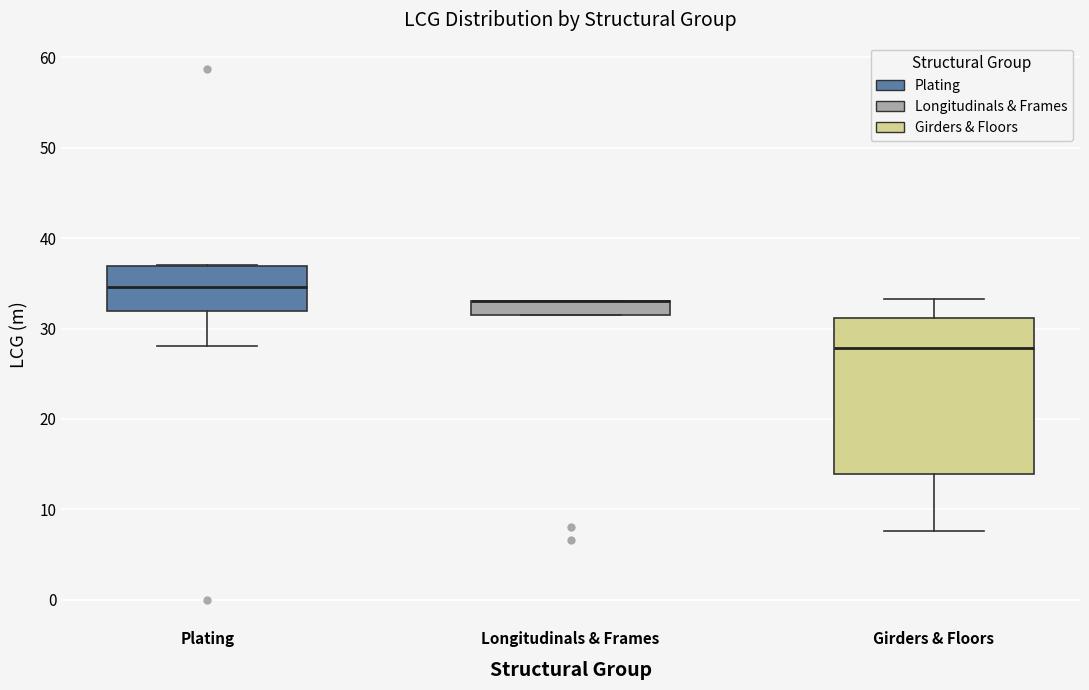

Where does the lower whisker of the box for Plating end on the y-axis? The values are not printed on the chart, so give them approximately, as read against the axis.

28